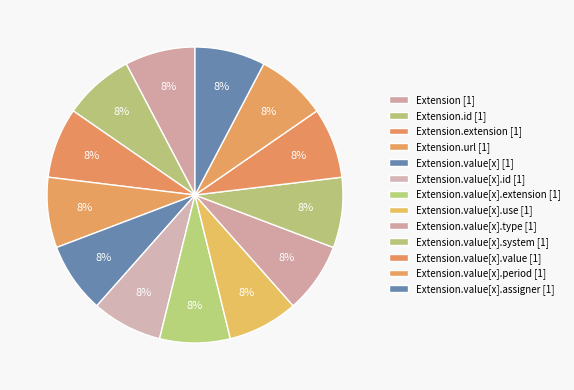

Is there any slice that represents more than half of the pie?

No